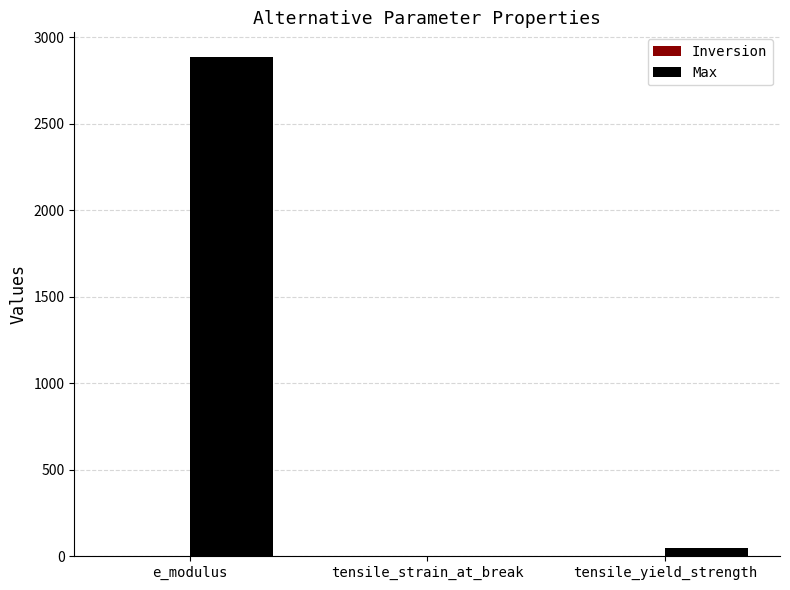

The chart shows a value of 0.0 at tensile_strain_at_break. True or false?

True